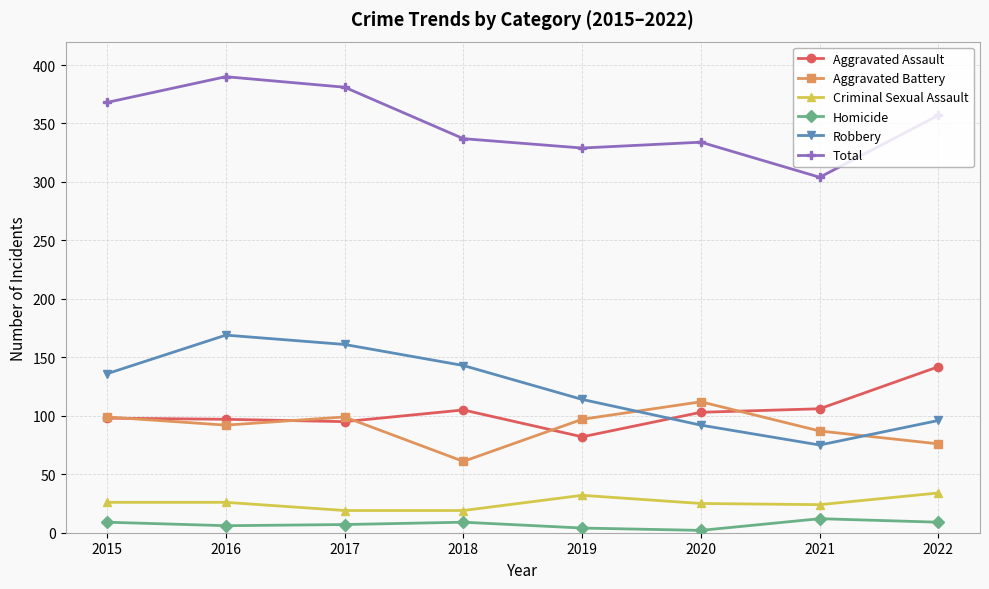

True or false: Total and Aggravated Battery intersect in this chart.

False